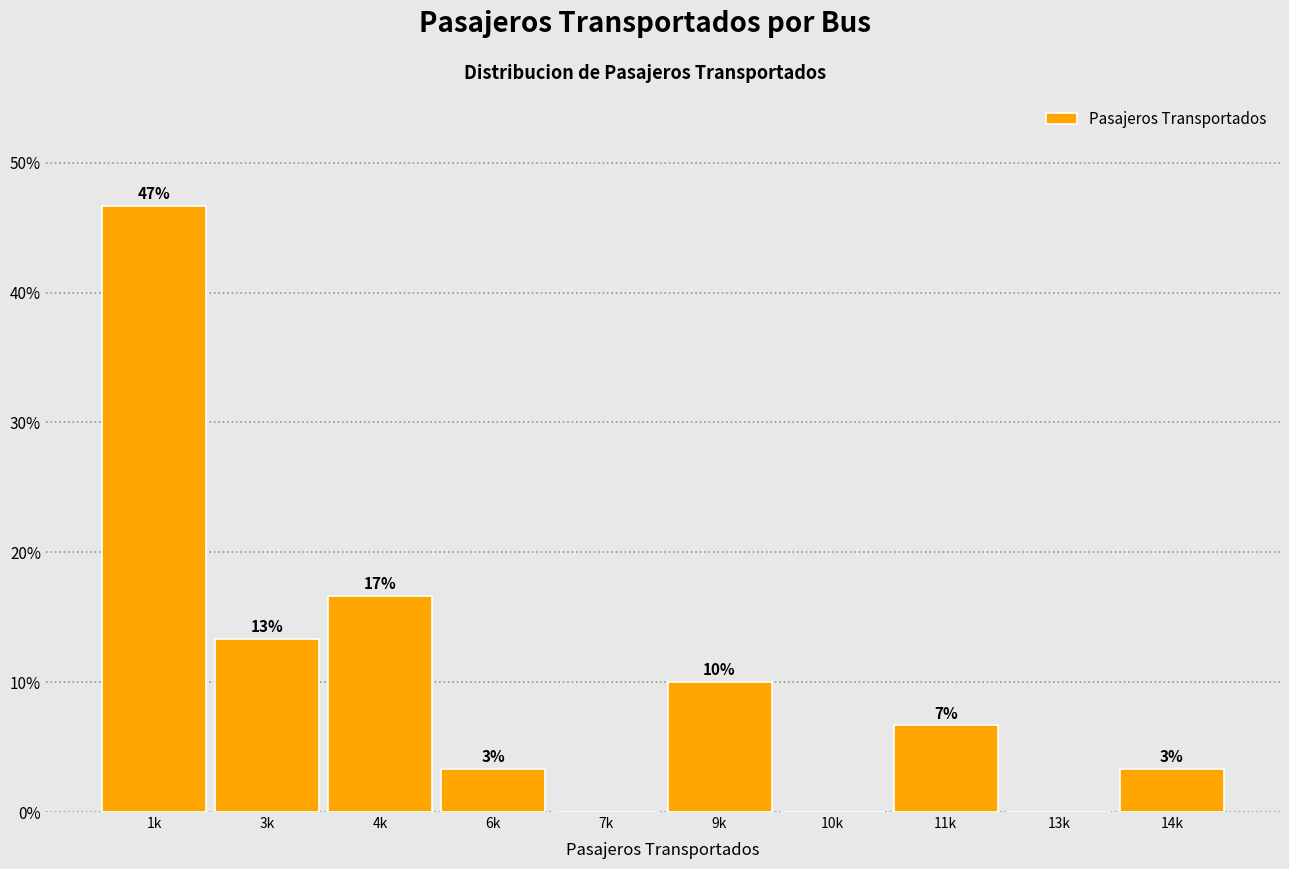

Are the bars horizontal?

No